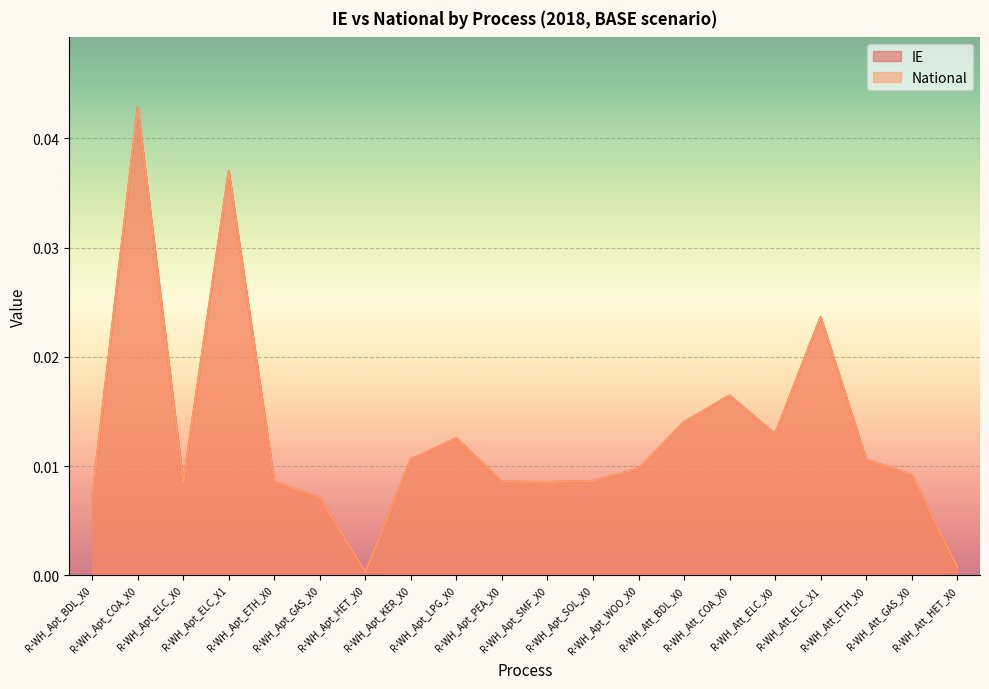

How many categories are shown in the chart?

20